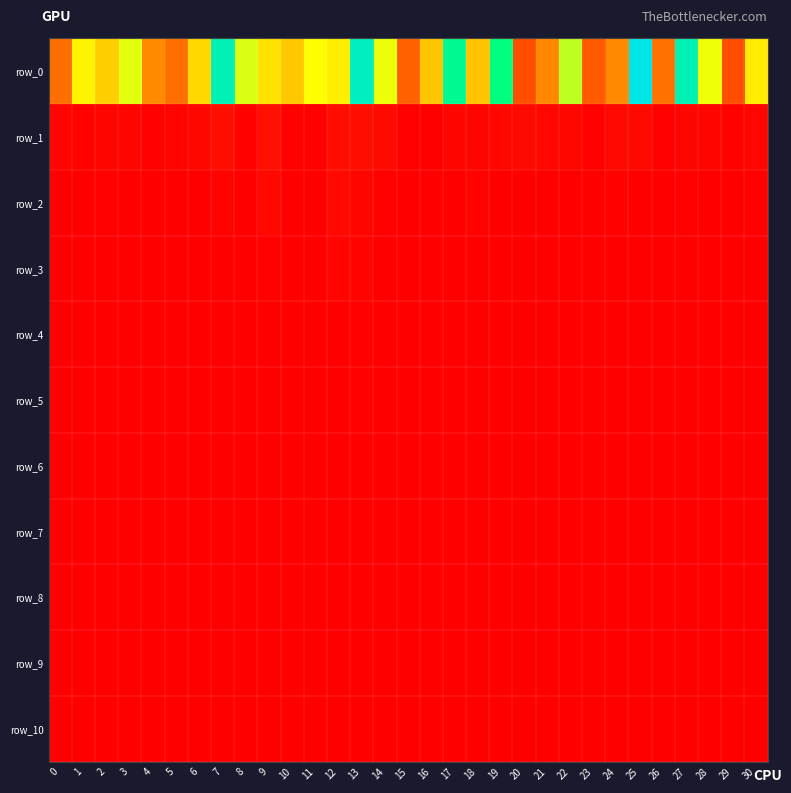

The value of row_5 at 28 is 230169.7. True or false?

False